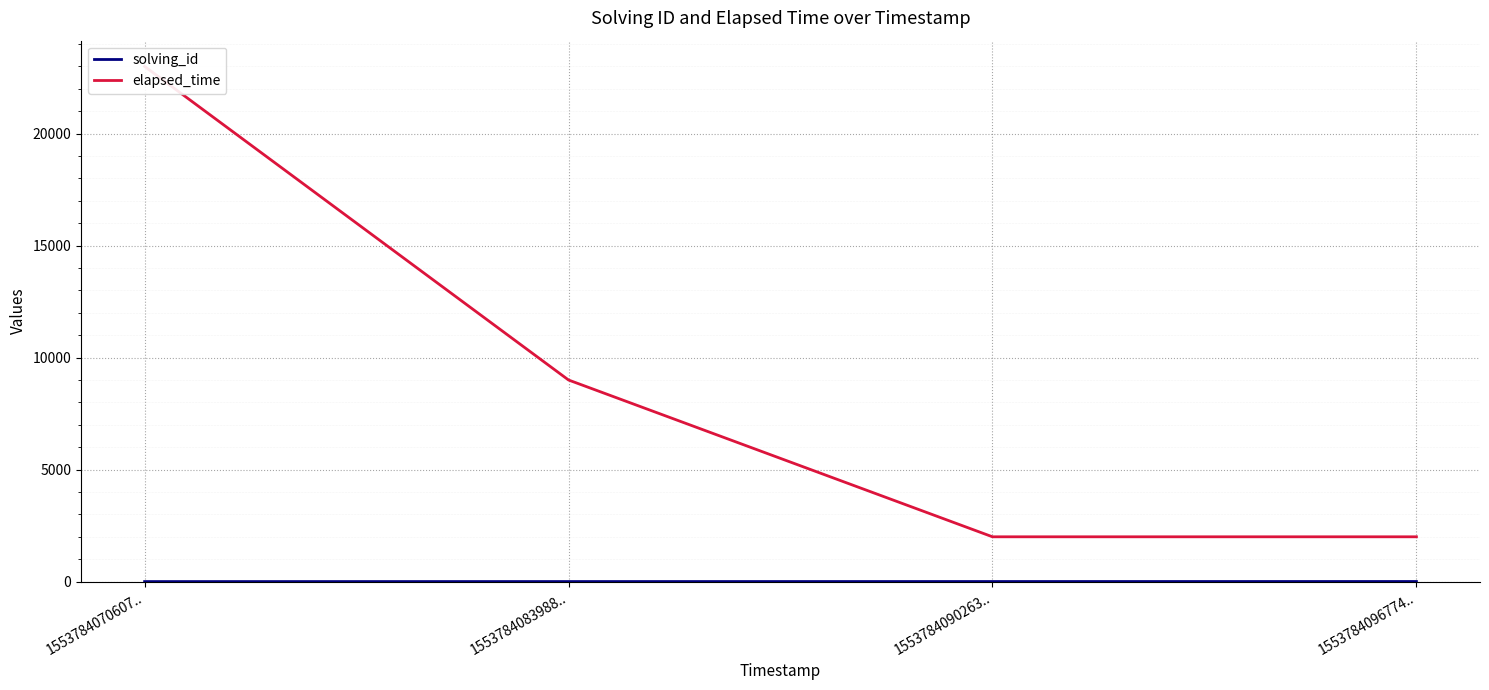

Between 1553784090263.. and 1553784096774.., which is larger?

1553784096774..